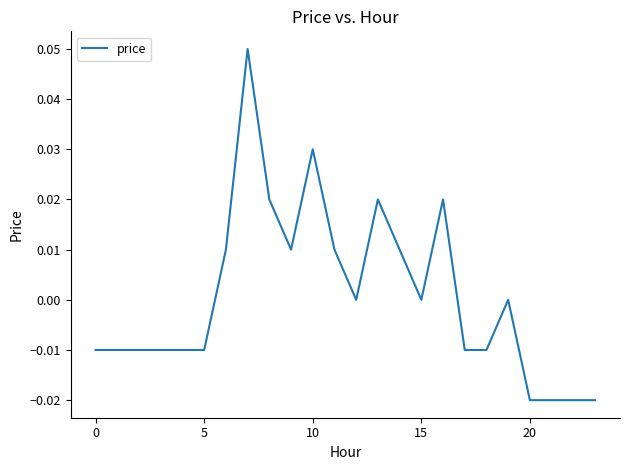

How many values are between 0 and 1?

12